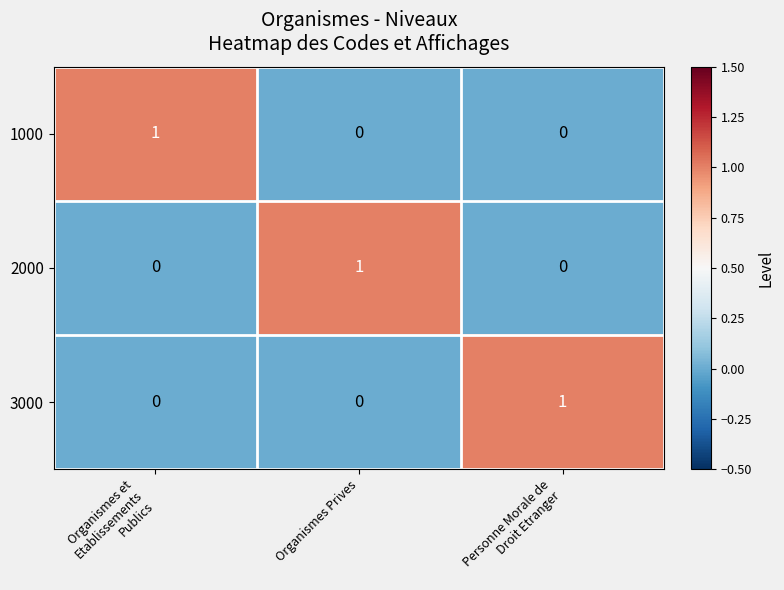

Is it true that 3000 equals 0 at Organismes Prives?

True